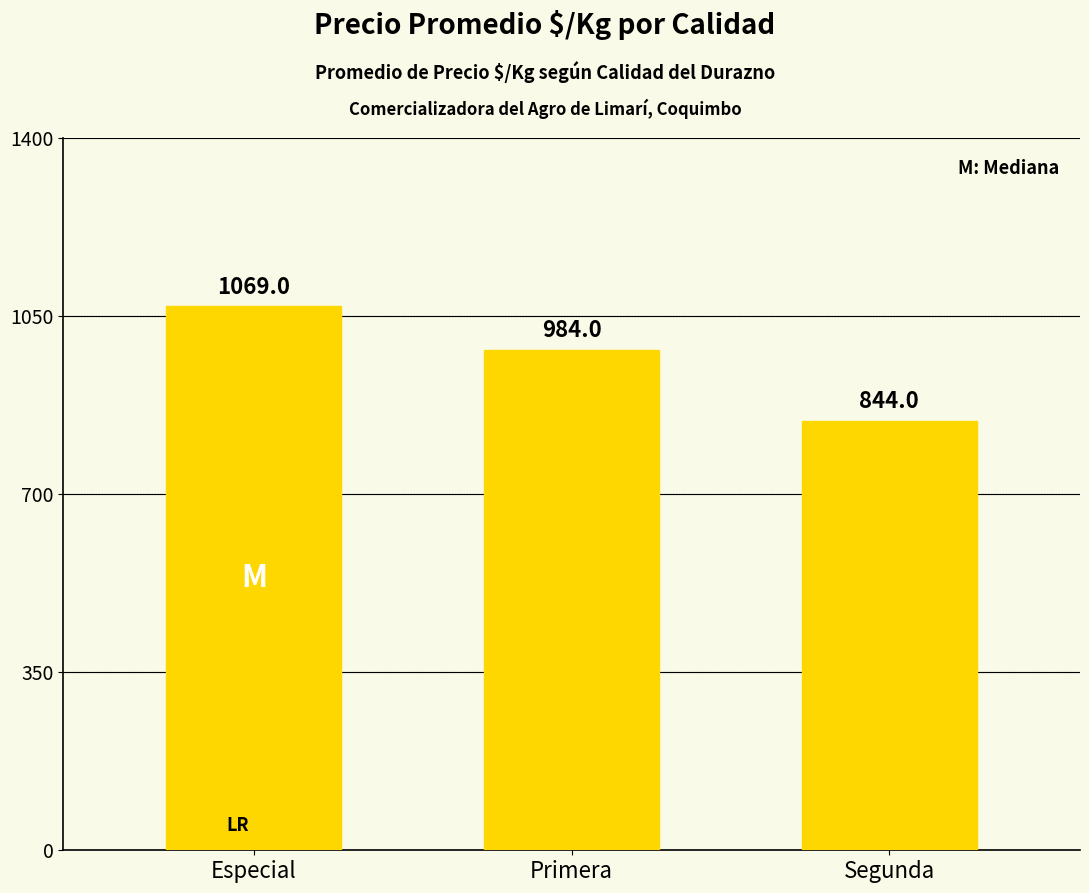

What position from the right is Primera?

2